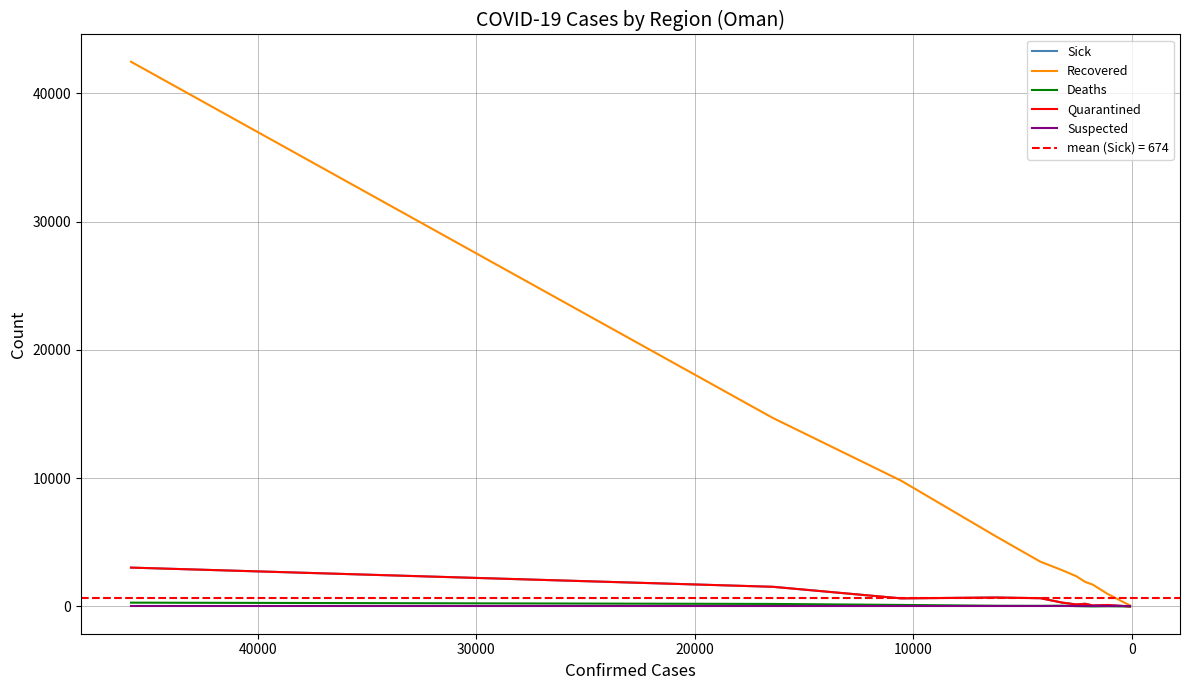

True or false: Suspected has a value of 0 at 0.

True